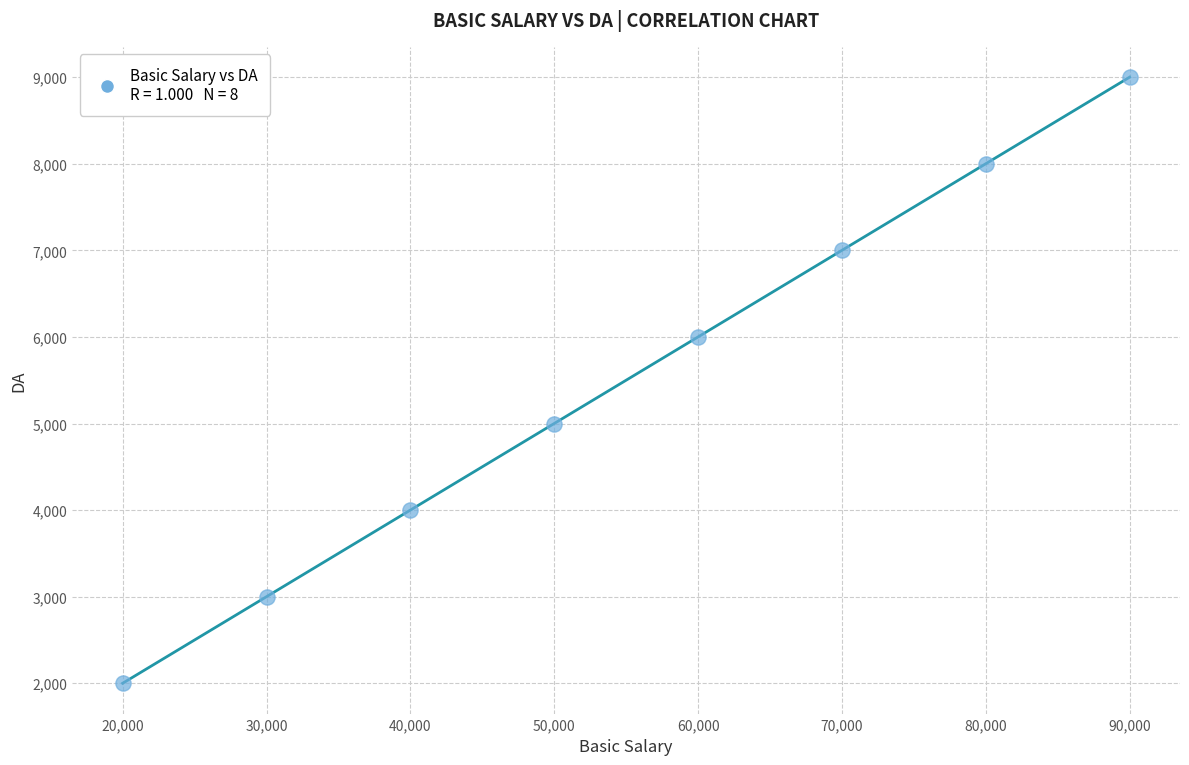

What is the average X value?

55000